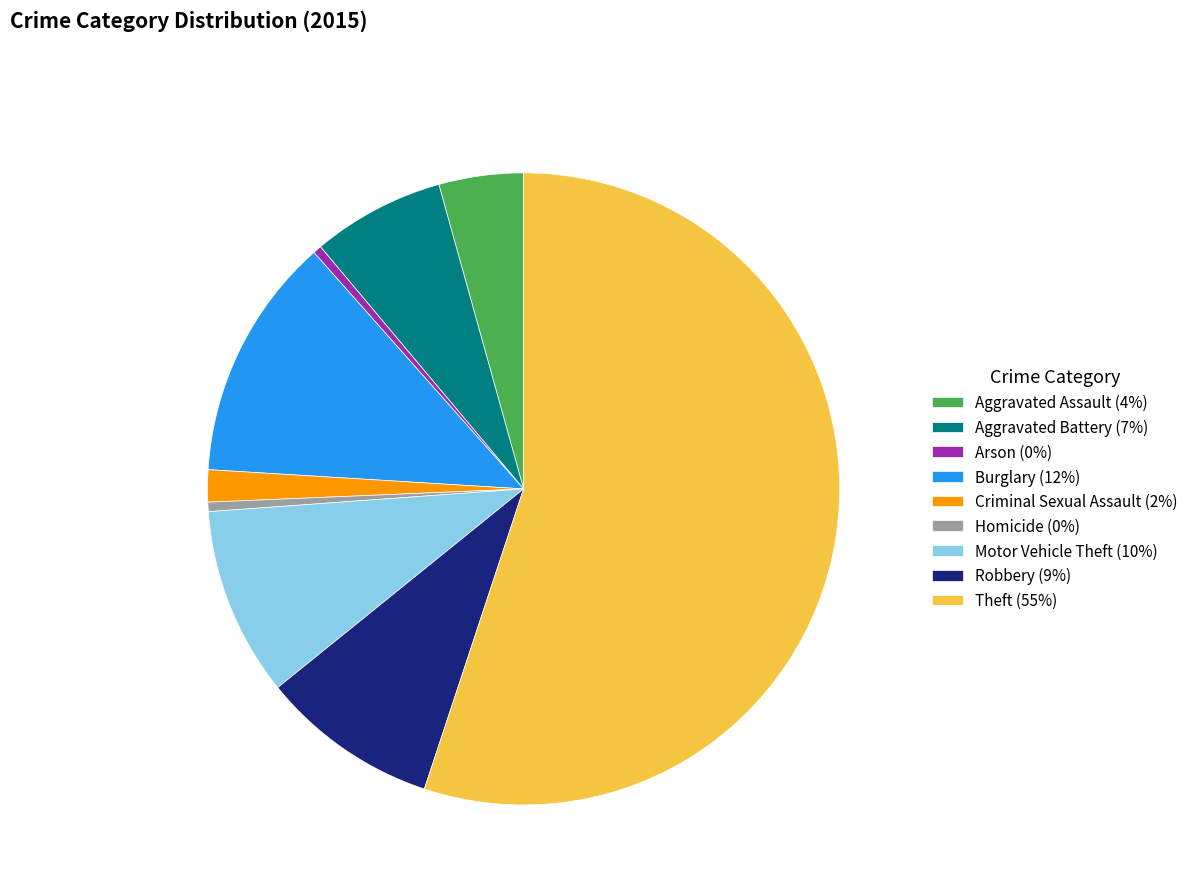

Approximately how many times larger is the value at Burglary (12%) compared to Robbery (9%)?

1.4